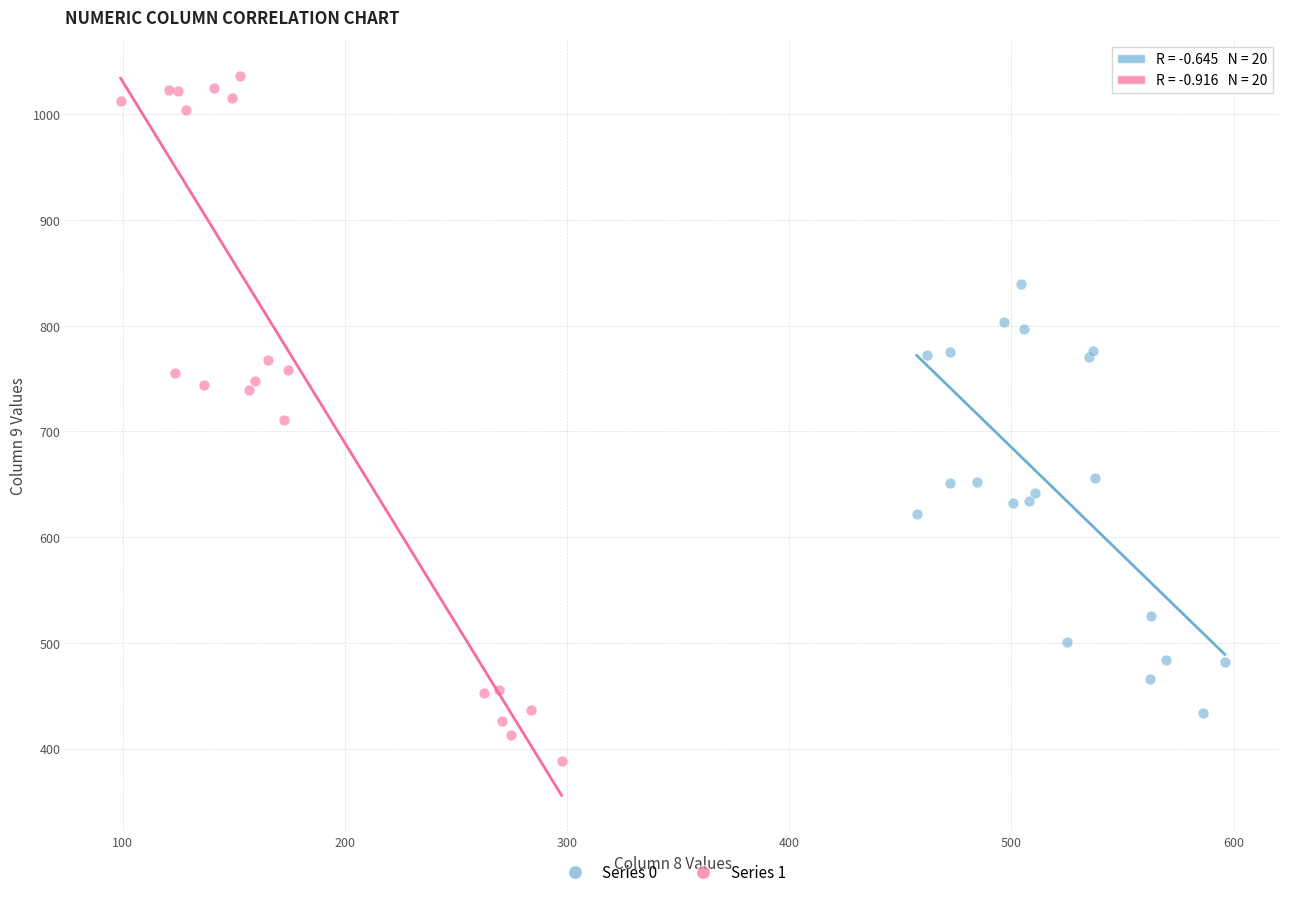

Which series contains the lowest Y value?

Series 1